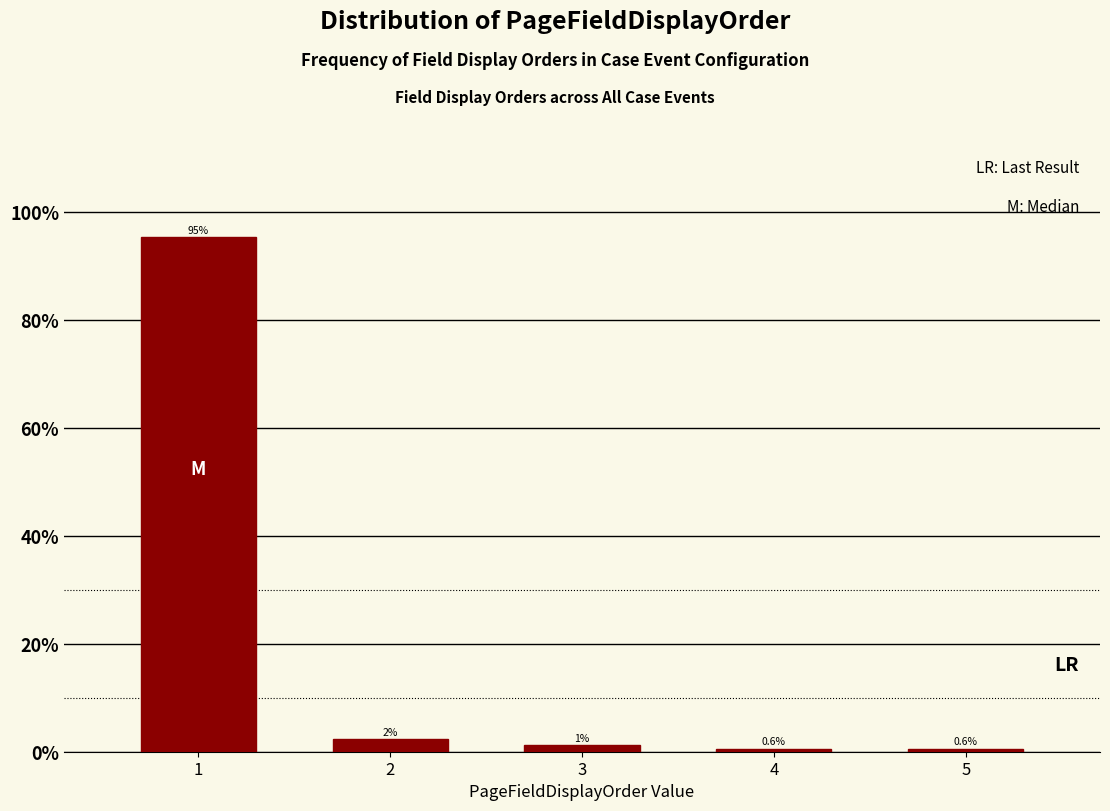

What is the greatest value displayed?

95.4